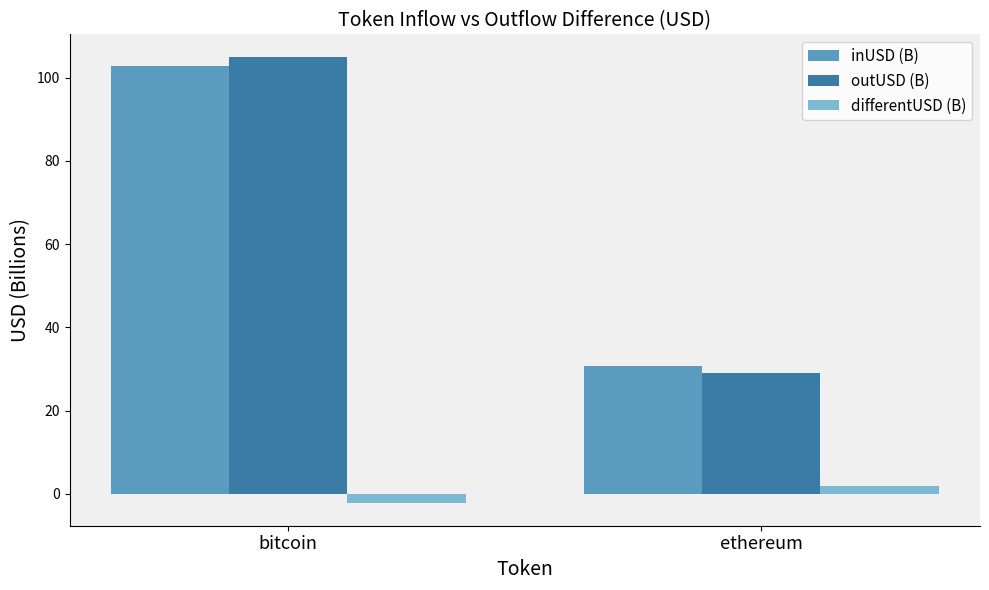

Which label corresponds to the smallest value in the chart?

bitcoin